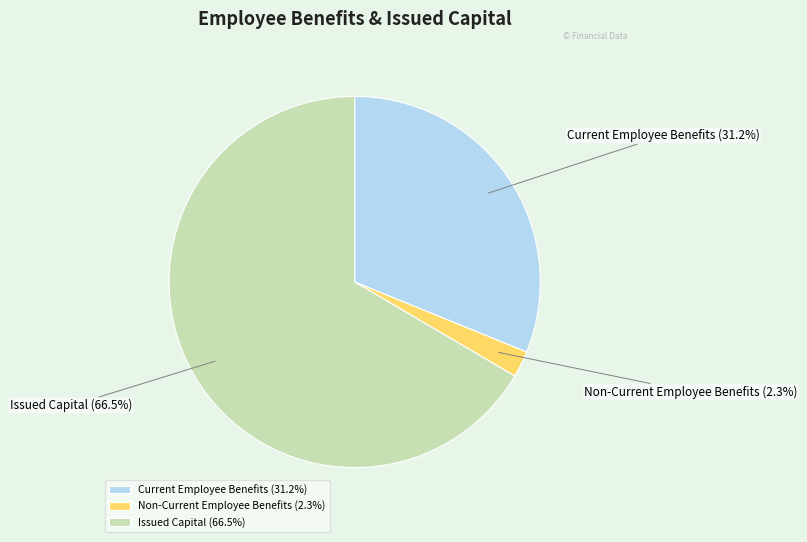

Rank the categories by value from highest to lowest.

Issued Capital, Current Employee Benefits, Non-Current Employee Benefits